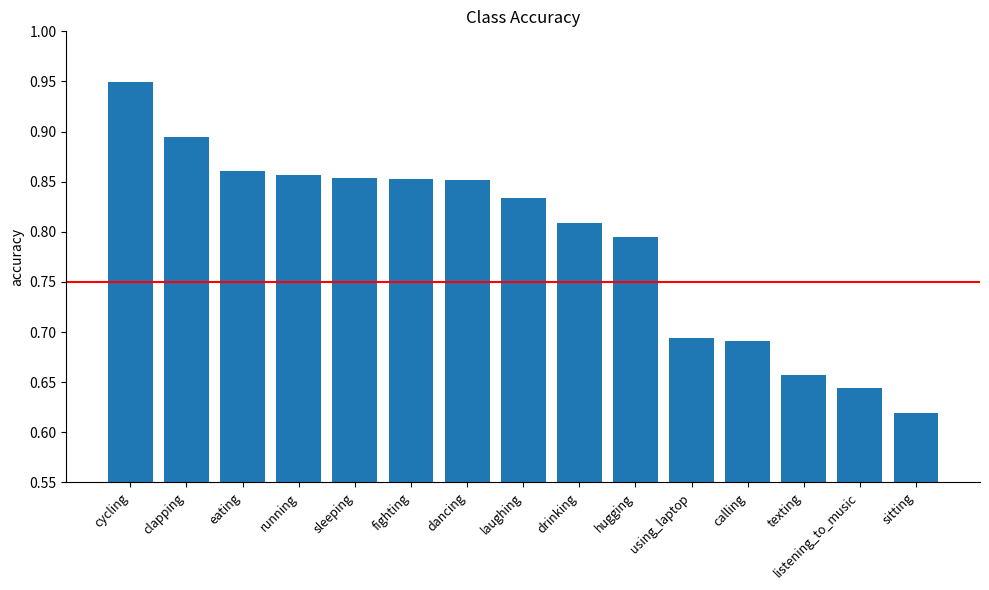

Does the chart contain stacked bars?

No